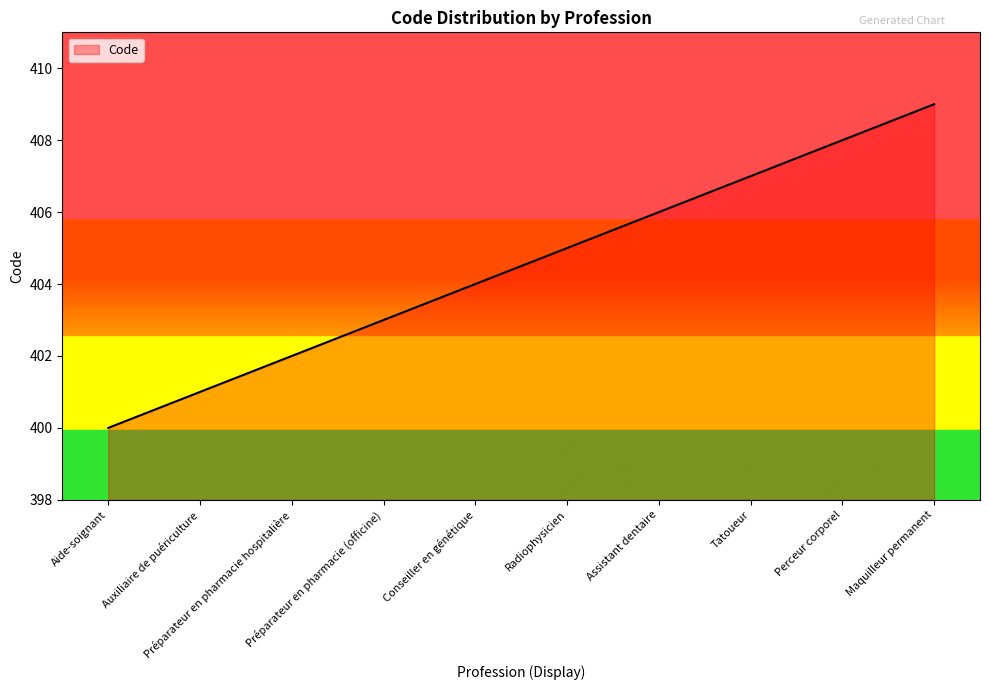

What is the minimum value shown in the chart?

400